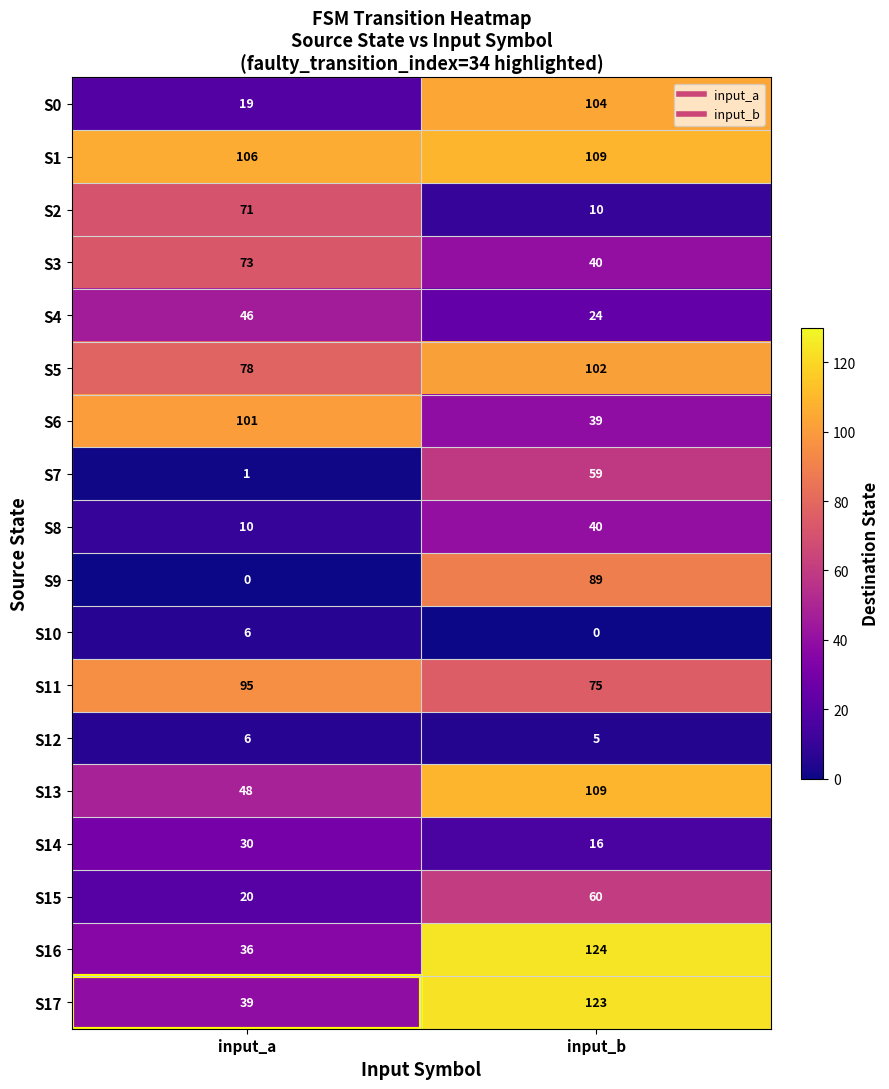

At which category does the chart reach its peak across all series?

input_b